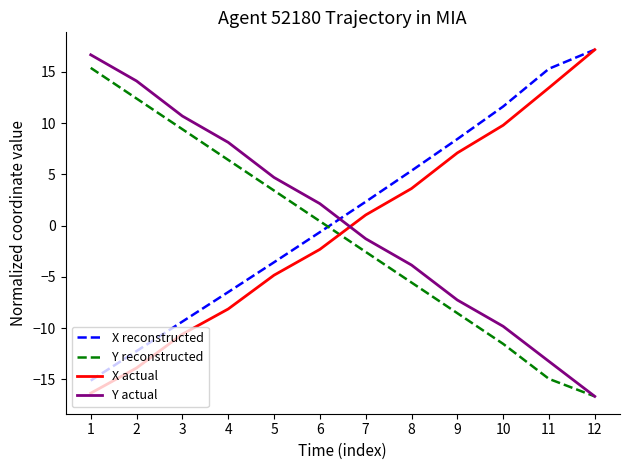

Rank the categories by X reconstructed value from highest to lowest.

12, 11, 10, 9, 8, 7, 6, 5, 4, 3, 2, 1